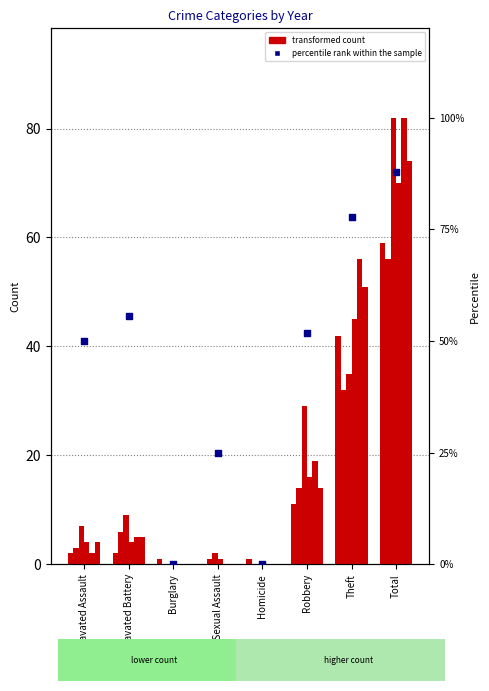

Between Robbery and Theft, which is larger?

Theft